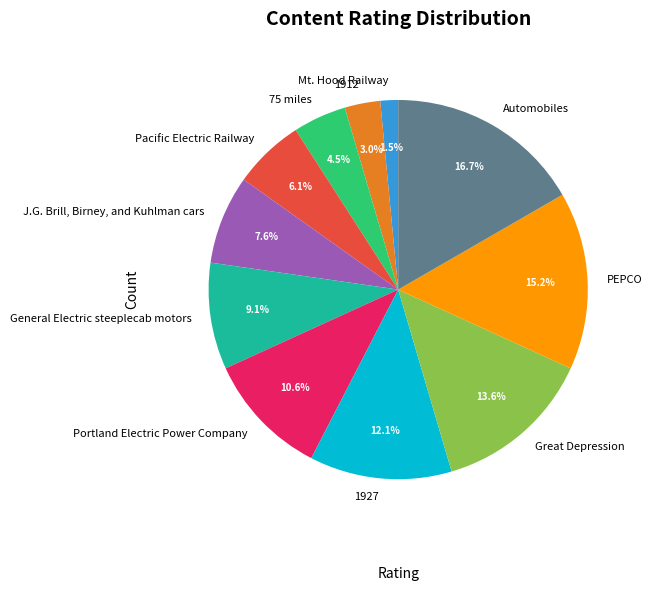

What percentage is the Portland Electric Power Company slice, to the nearest percent?

11%